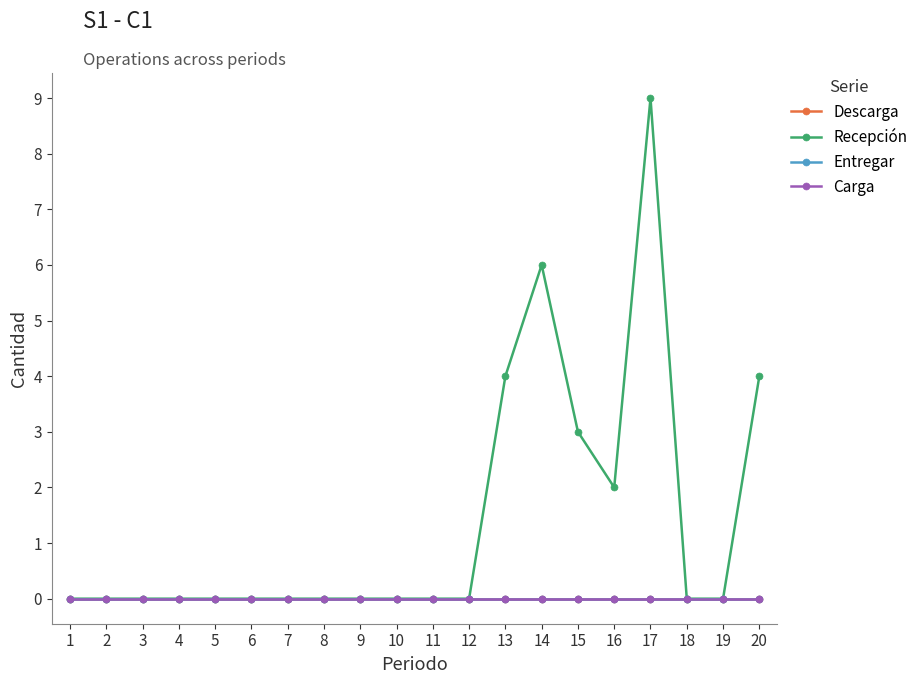

Does the chart display data point markers on the line(s)?

Yes